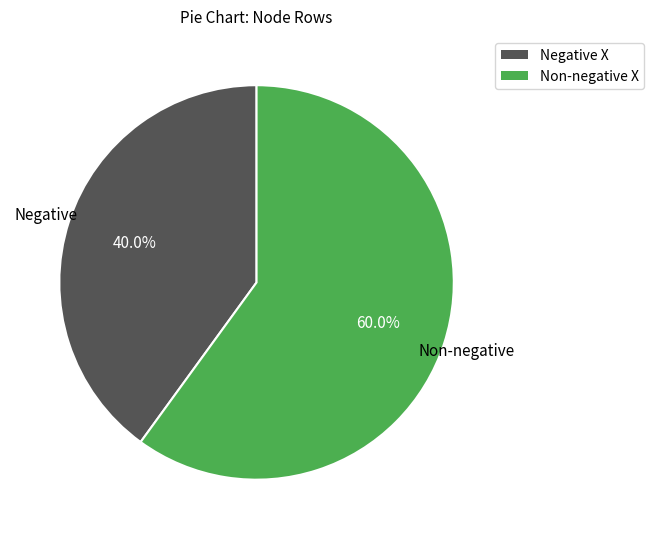

Count the number of slices in the pie.

2